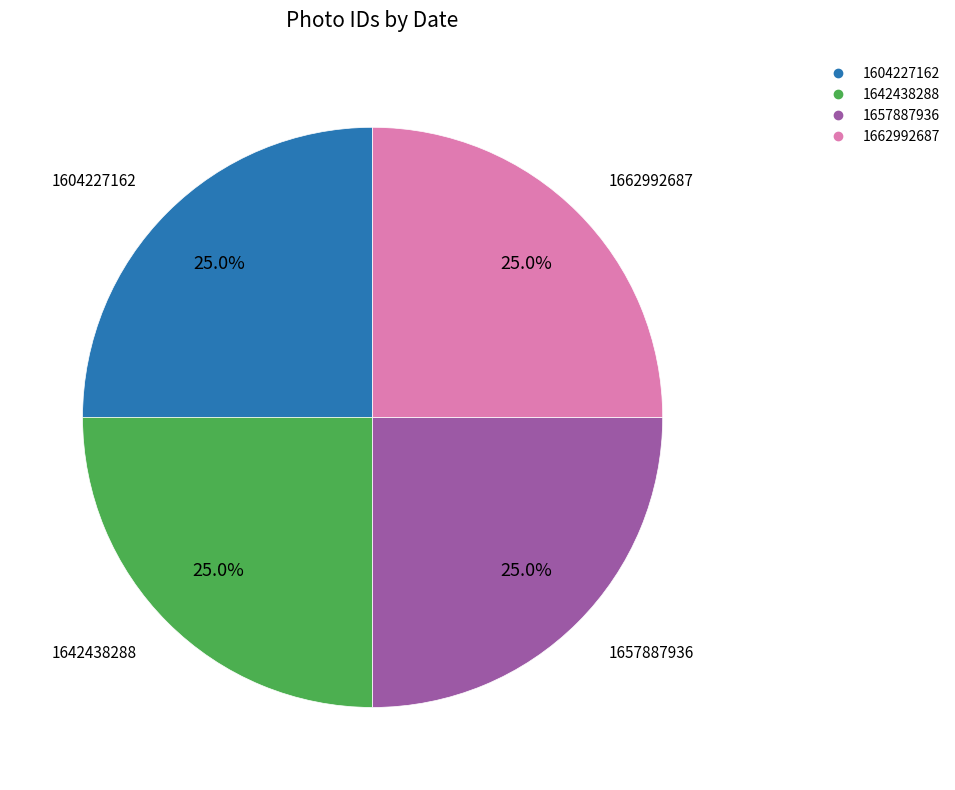

True or false: 1642438288 accounts for 25% of the total.

True